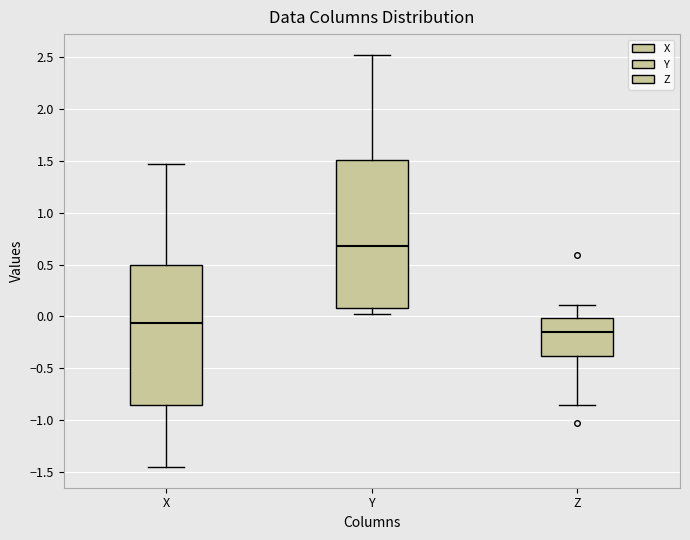

Reading left to right, transcribe this box plot: for each box, give where its median line is, the range the box spans, and where its two whiskers end, as read against the y-axis. The values are not printed on the chart, so give them approximately, as read against the axis.

X: median -0.05, box -0.85 to 0.50, whiskers -1.45 to 1.45
Y: median 0.70, box 0.10 to 1.50, whiskers 0.05 to 2.50
Z: median -0.15, box -0.40 to 0.00, whiskers -0.85 to 0.10